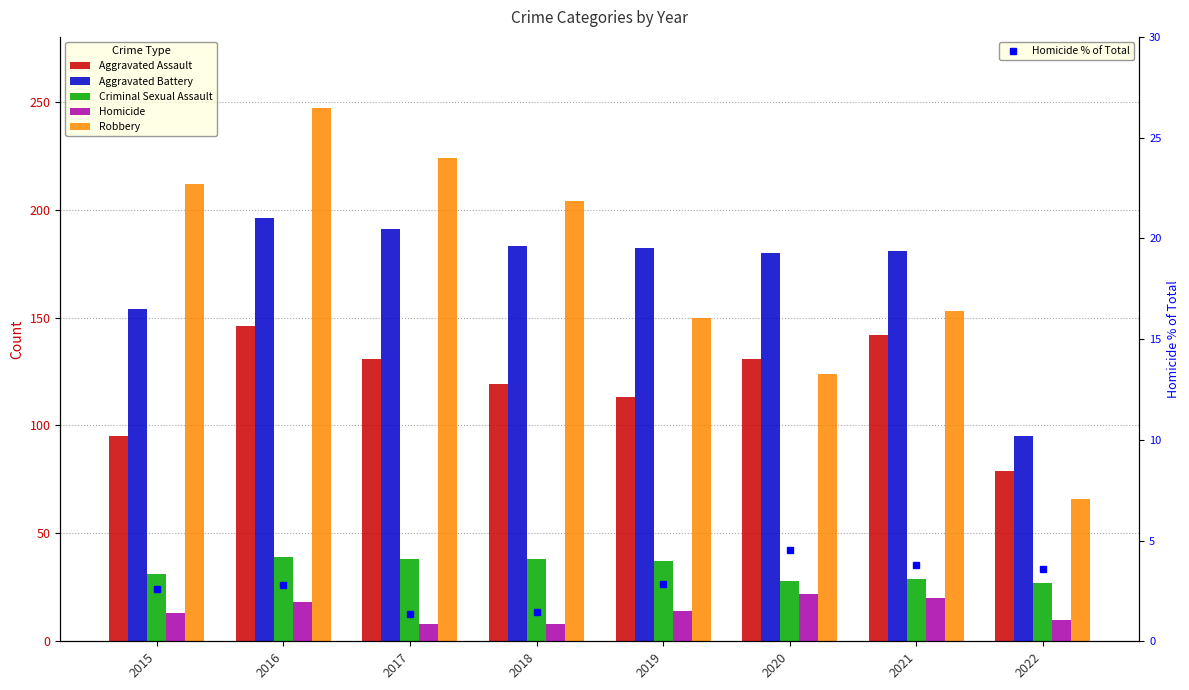

Between 2015 and 2016, which series saw the biggest shift?

Aggravated Assault